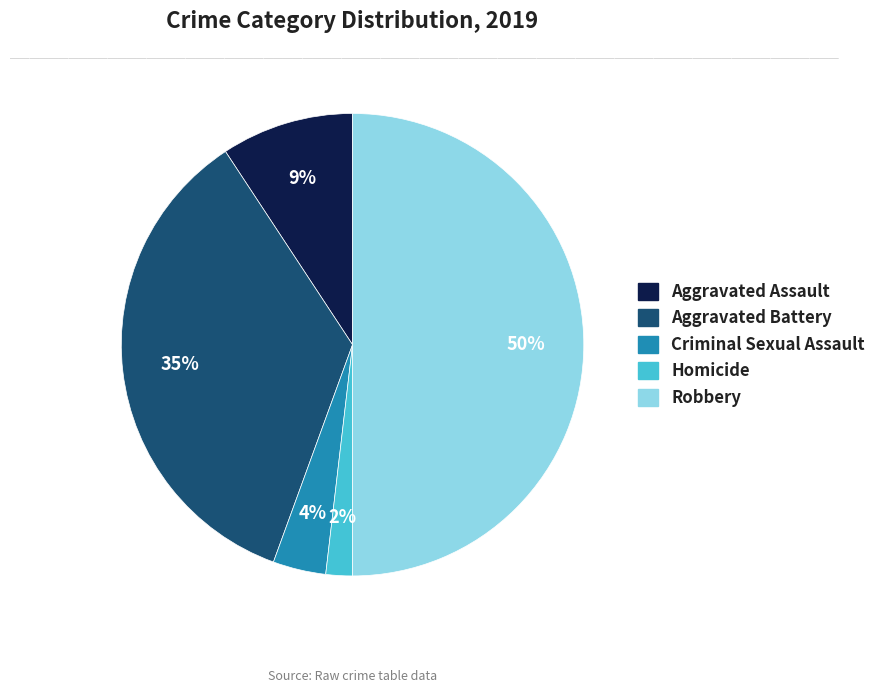

Is Homicide the majority of the pie?

No